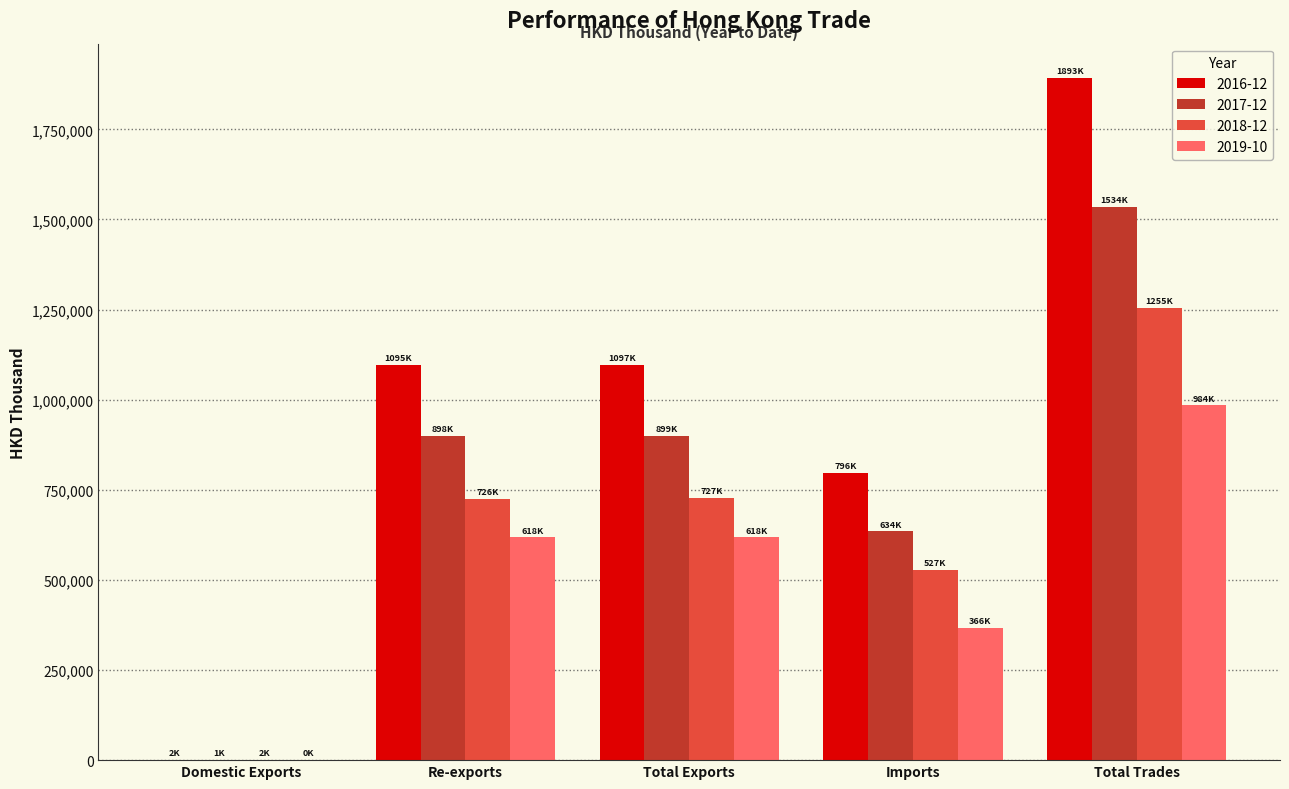

Does the chart contain stacked bars?

No